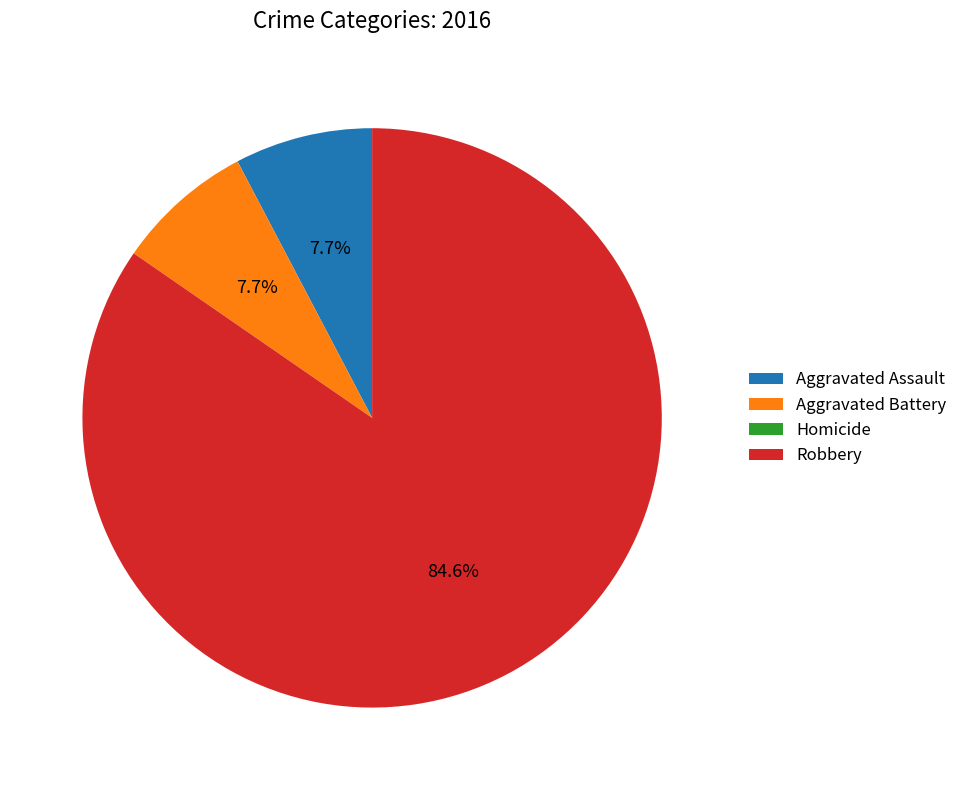

To the nearest percent, what is the difference between the Robbery and Aggravated Assault slice percentages?

77%